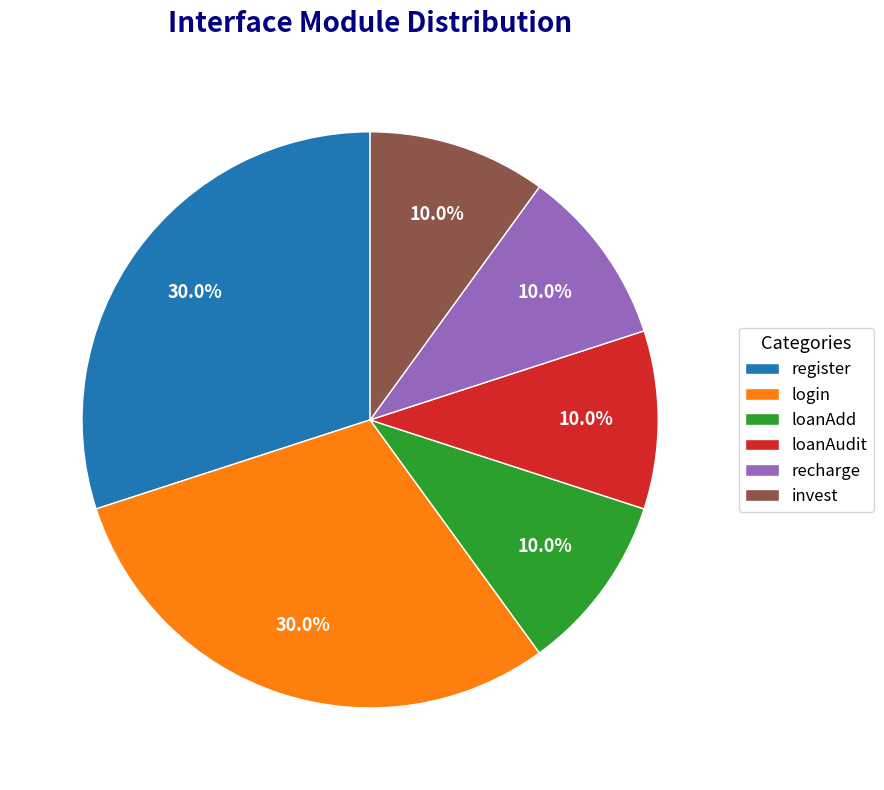

To the nearest percent, what is the difference between the largest and smallest slice percentages?

20%